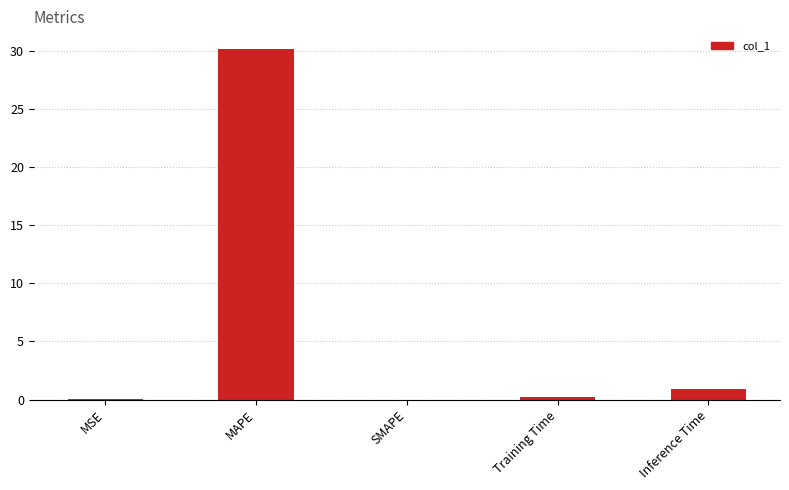

Between MSE and Inference Time, which is larger?

Inference Time